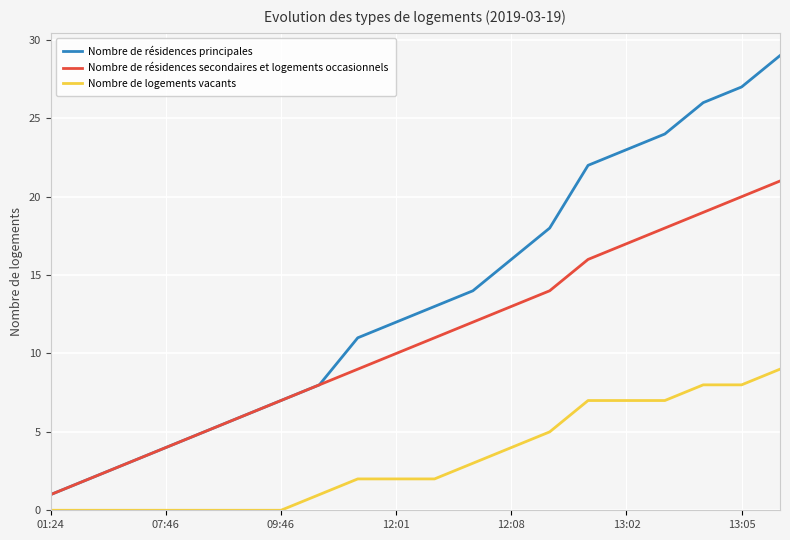

Which series has the largest total across all categories?

Nombre de résidences principales